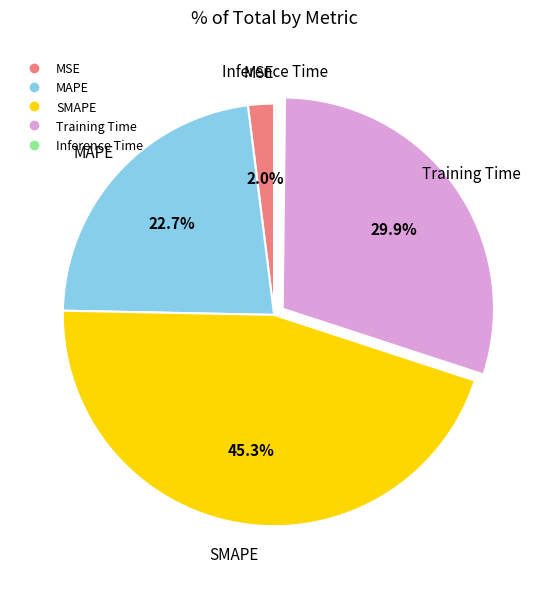

Which category has the biggest portion of the pie?

SMAPE